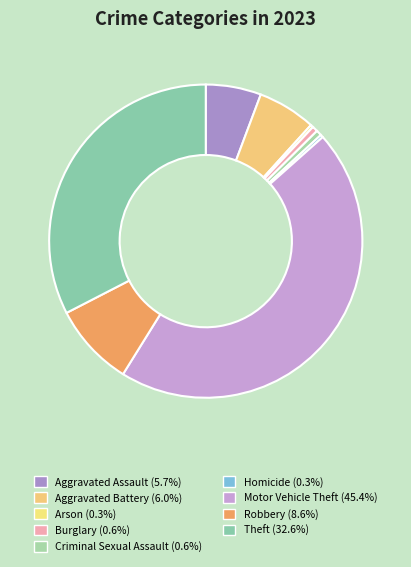

To the nearest percent, what is the average slice percentage?

11%